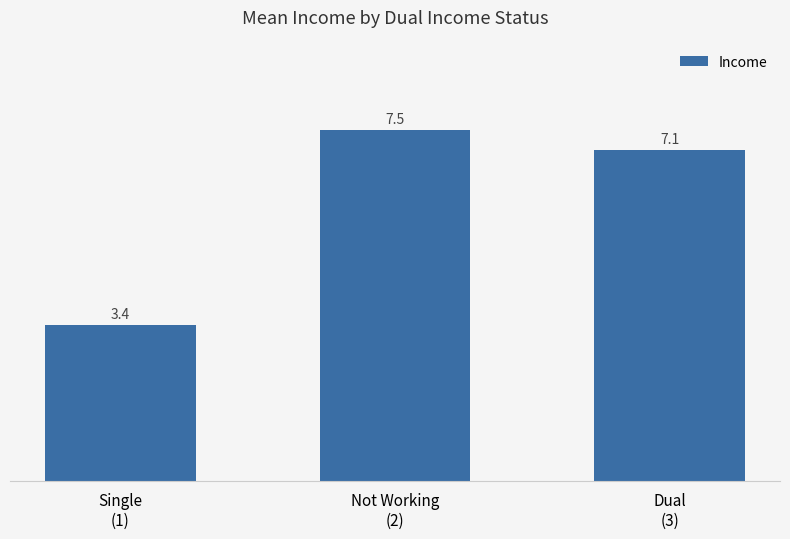

What is the value of the 1st bar from the left?

3.4